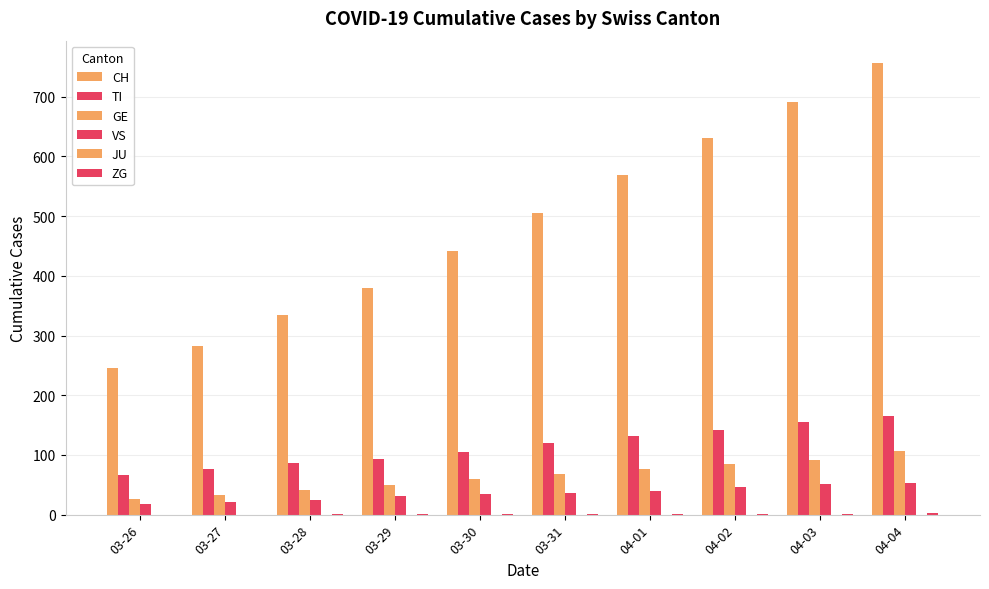

Between 03-27 and 03-30, which series saw the biggest shift?

CH